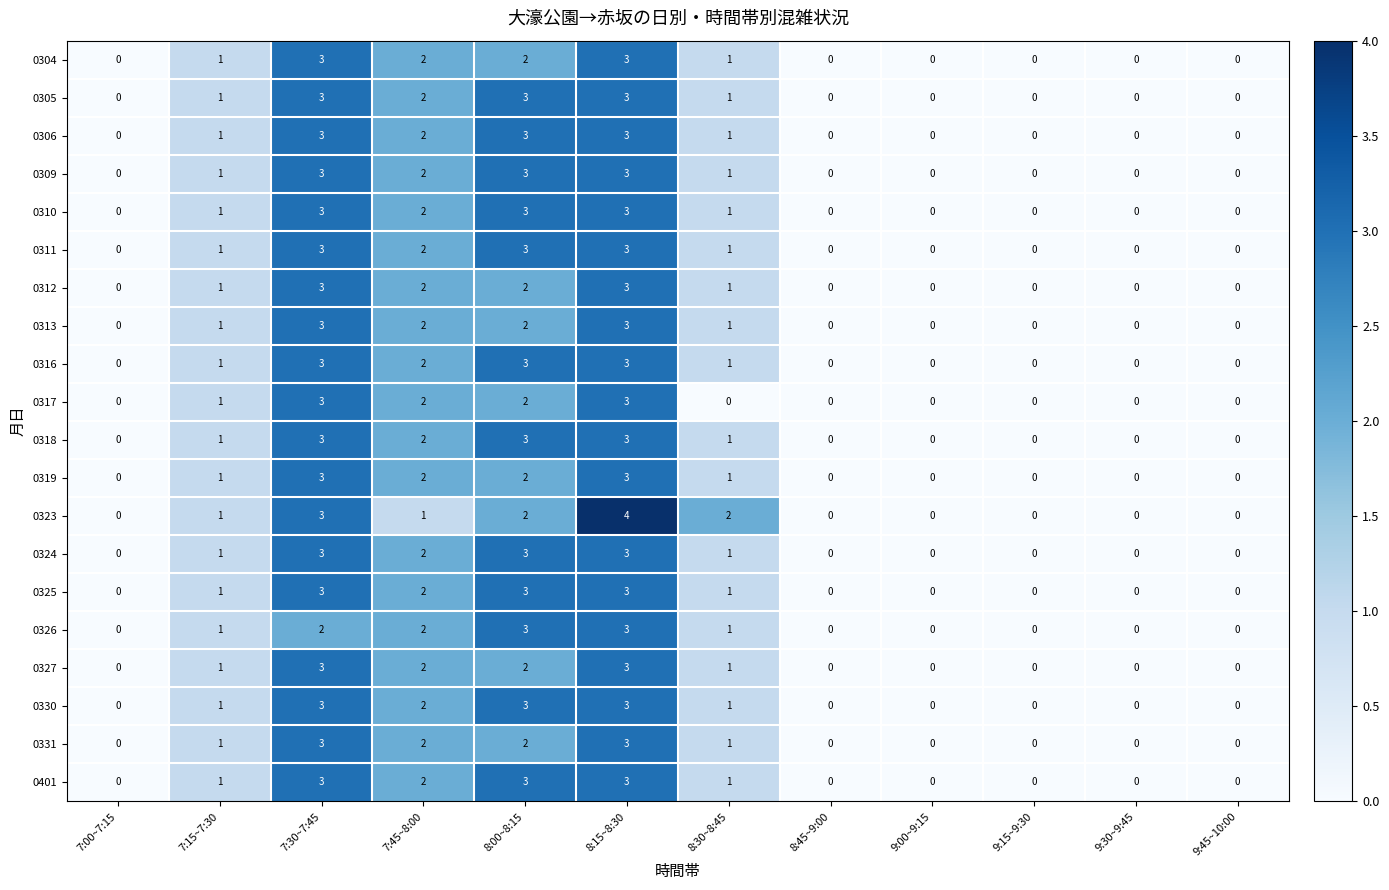

Read the 0316 value at 8:00~8:15.

3